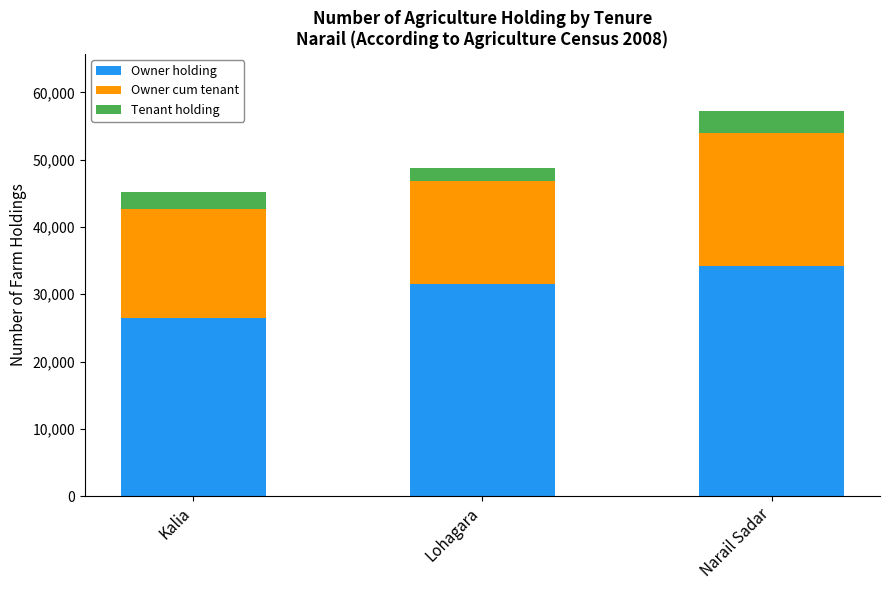

What is the total value across all series at Lohagara?

48729